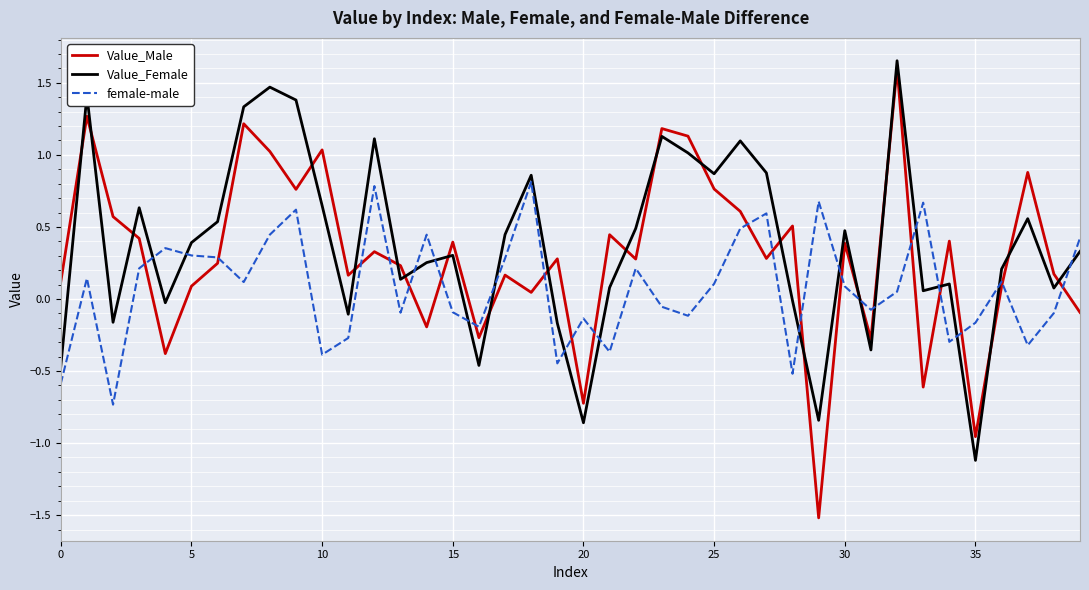

Is this an area chart (filled region under the line)?

No